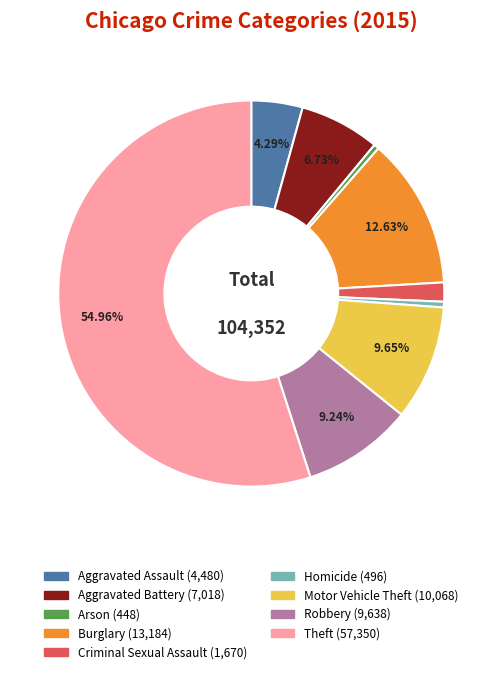

Which slice is the largest?

Theft